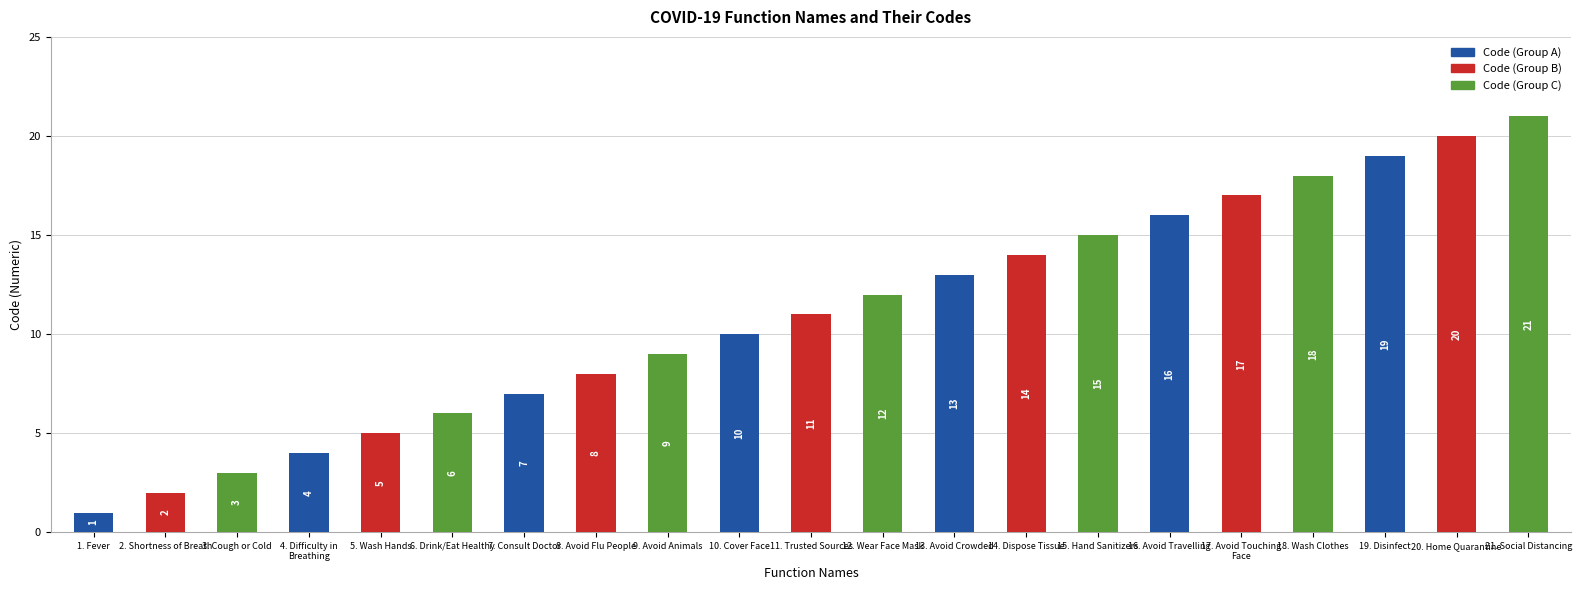

Approximately how many times larger is the value at 16. Avoid Travelling compared to 13. Avoid Crowded?

1.2